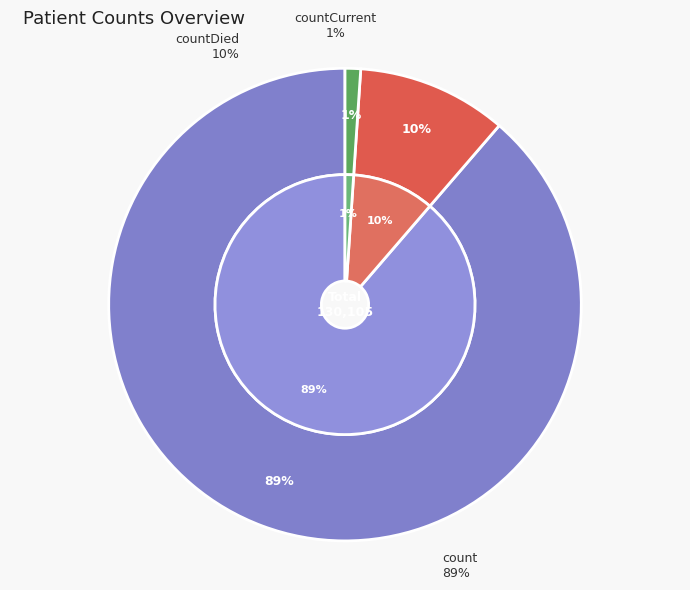

Which category has the smallest portion of the pie?

countCurrent